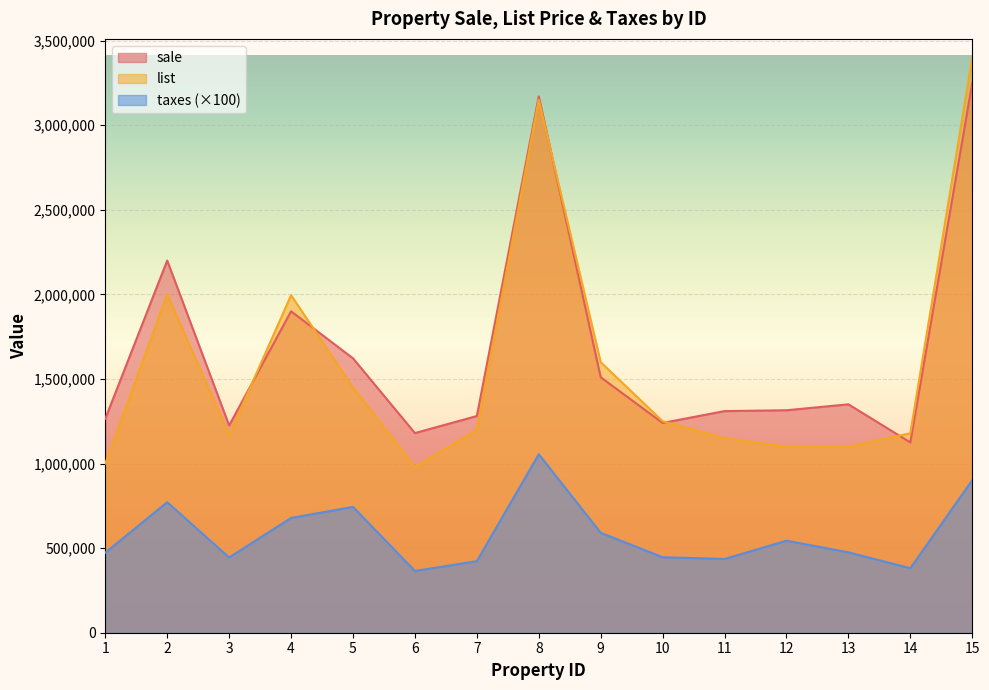

What is the value of the list point at the 6th from the left?

979000